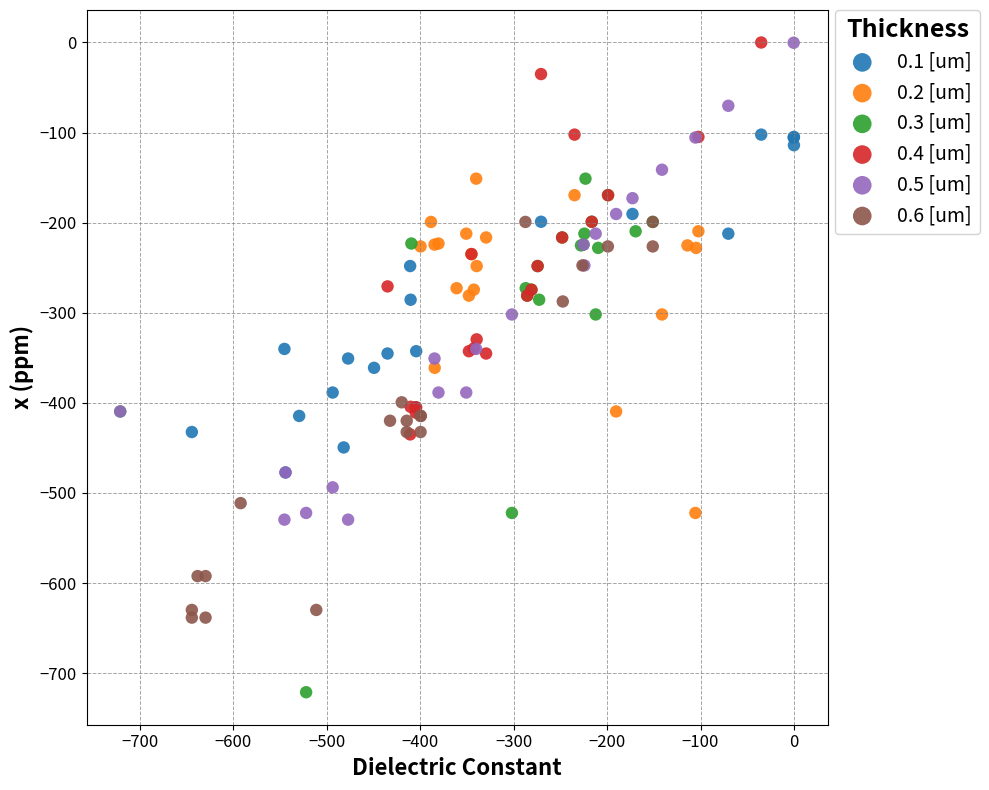

Which series reaches the minimum Y coordinate?

0.3 [um]